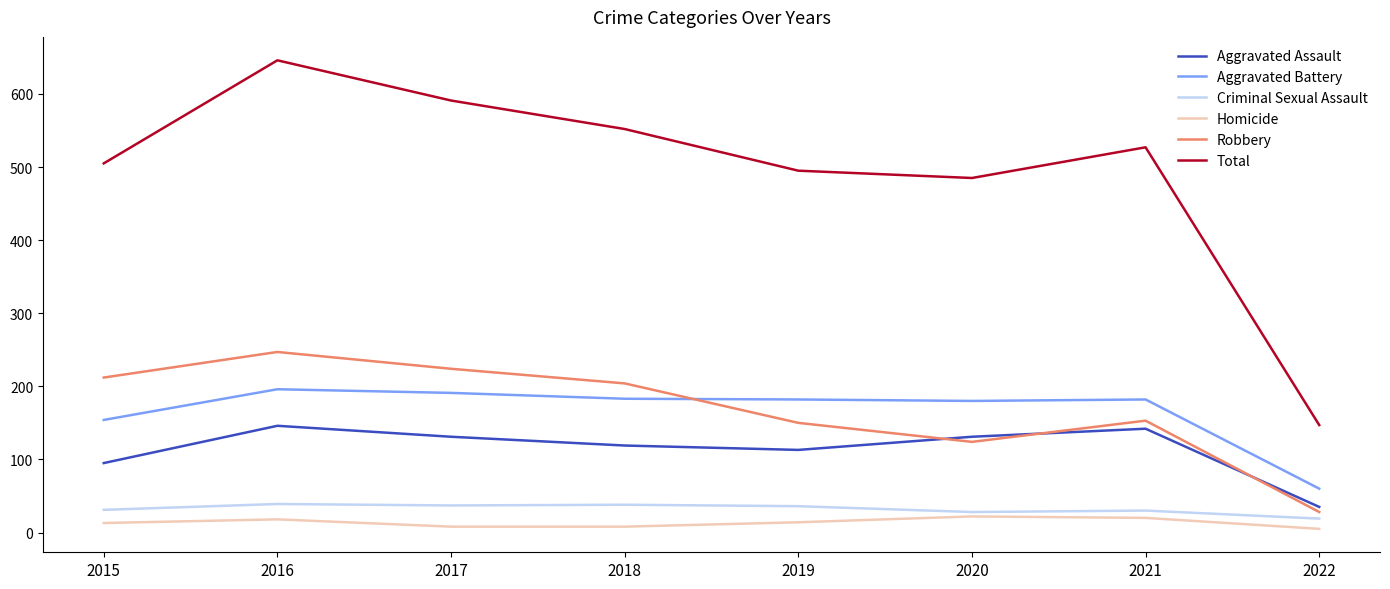

True or false: Aggravated Battery and Criminal Sexual Assault intersect in this chart.

False